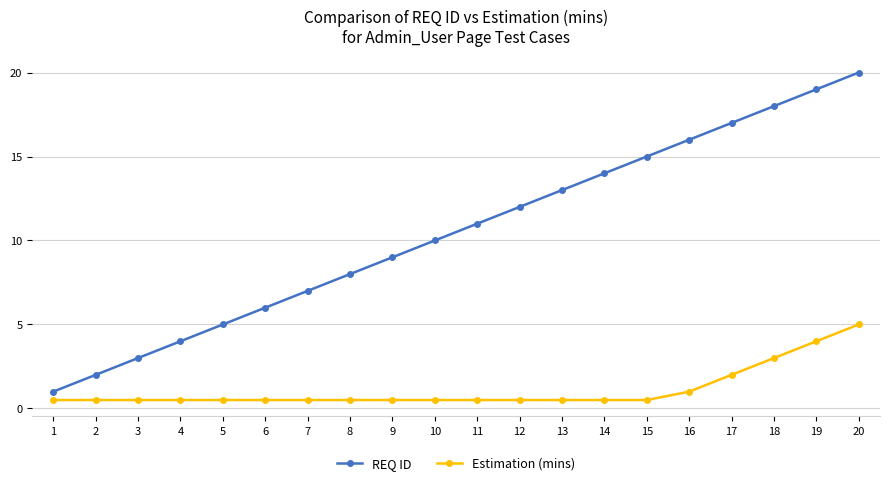

True or false: Estimation (mins) and REQ ID cross at least once.

False